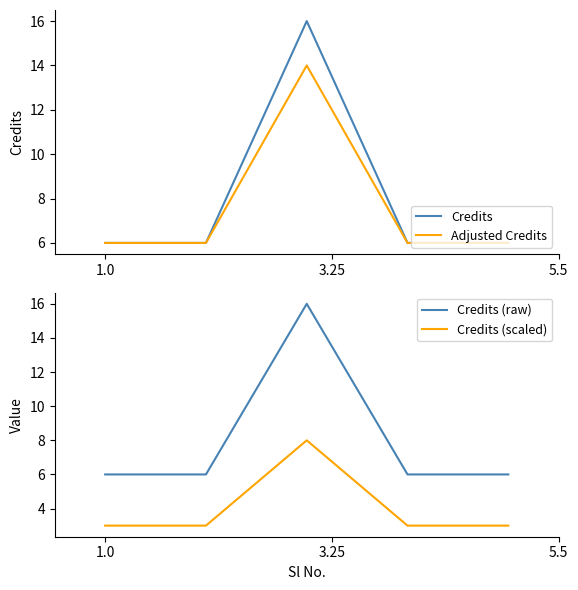

What is the minimum value for Credits?

6